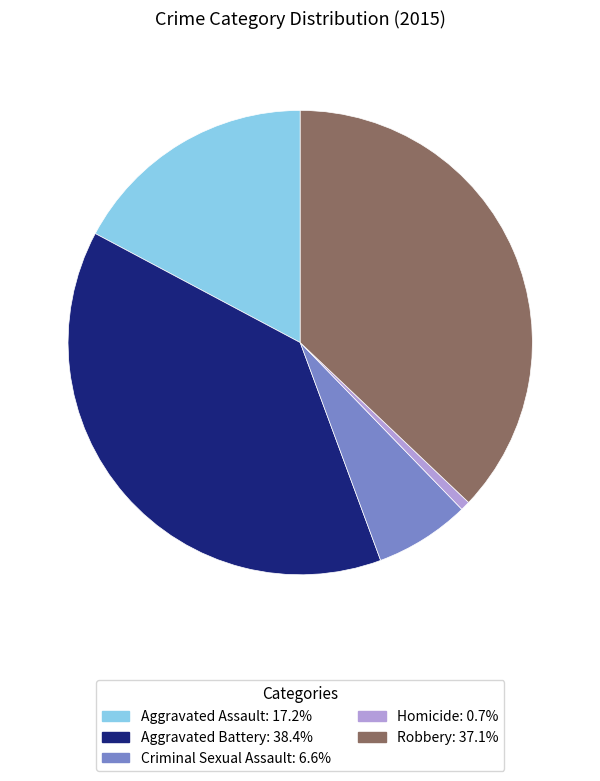

What is the ratio of the value at Criminal Sexual Assault to the value at Homicide?

10.0